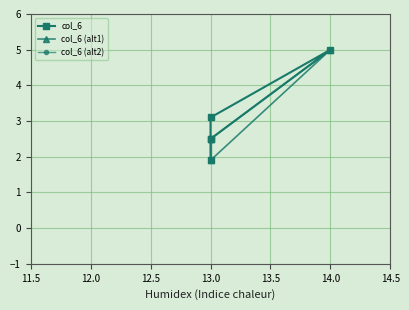

True or false: there are more than 2 points higher than both neighbors.

False